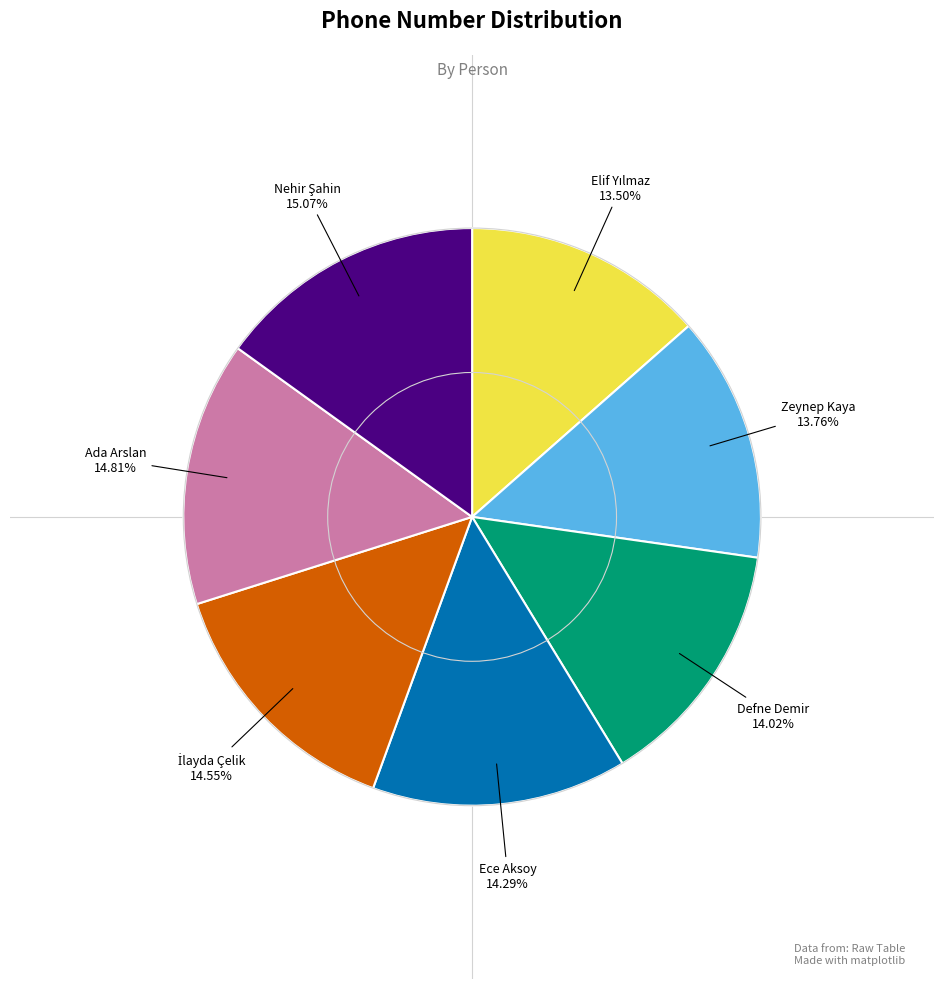

How many slices are in this pie chart?

7